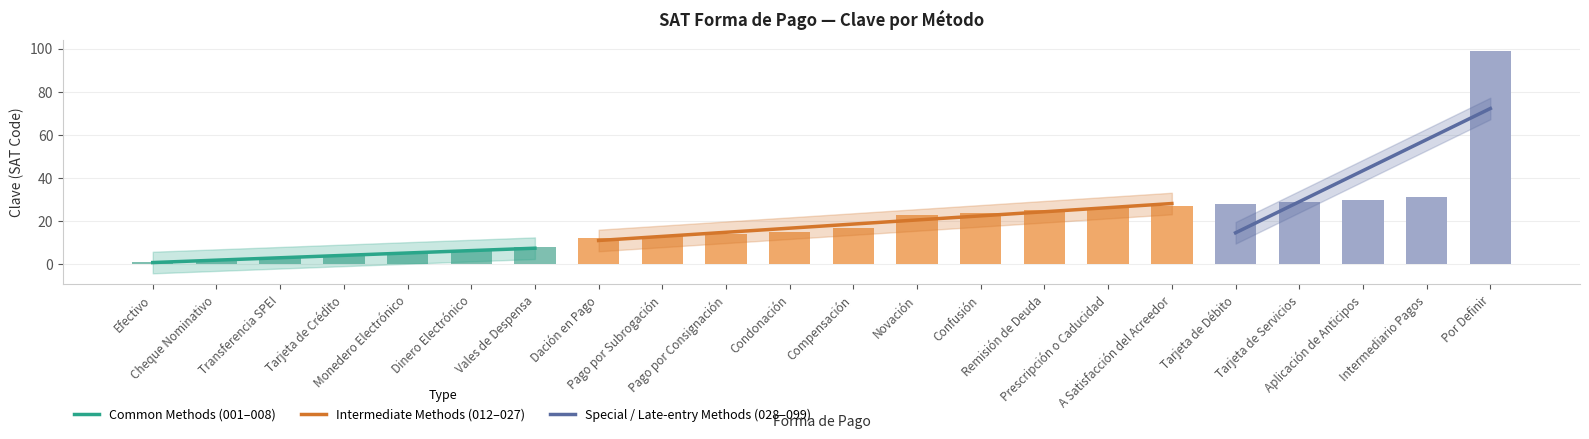

What is the average value?

20